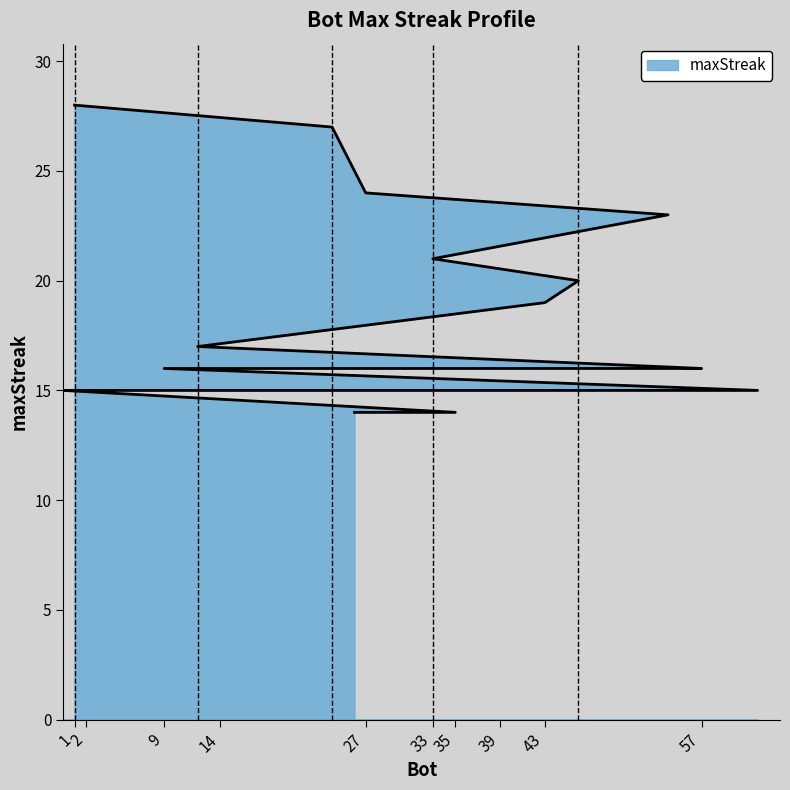

Count the number of data series in this chart.

1